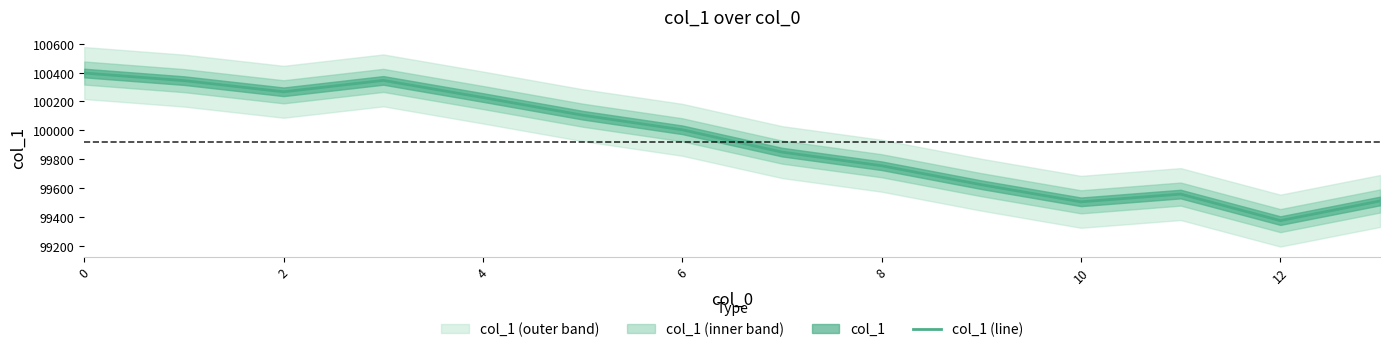

The value at 11 is 99557.9. True or false?

True